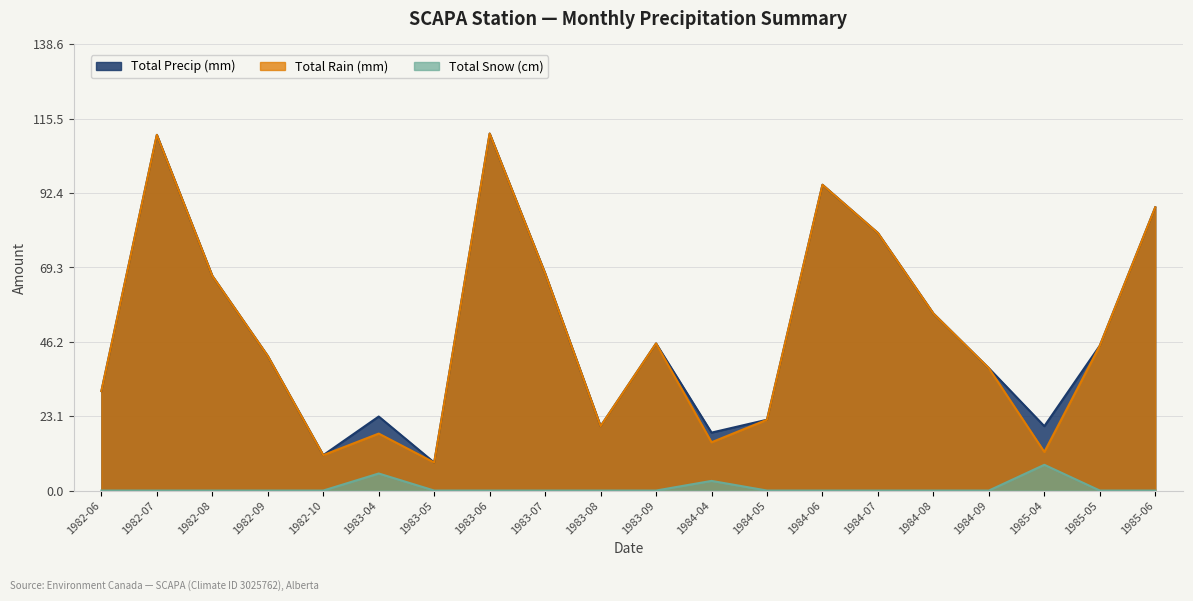

At how many categories does at least one series exceed 100?

2